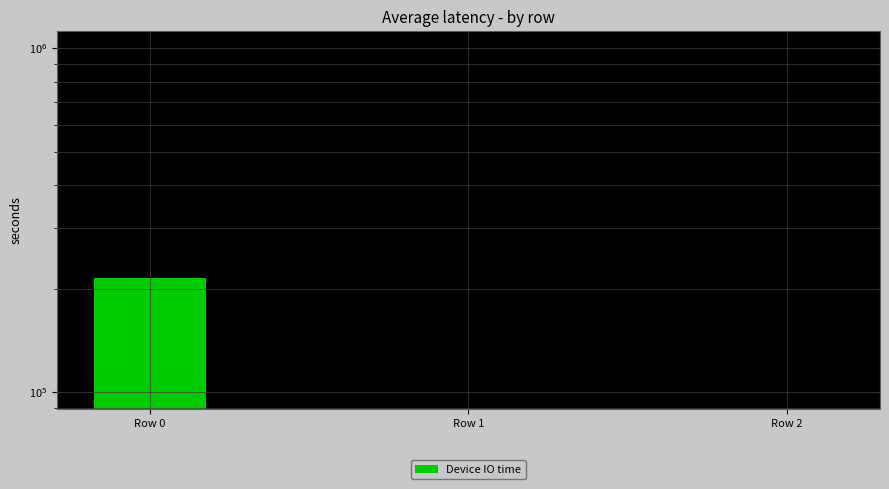

Which has a higher value, Row 1 or Row 0?

Row 0